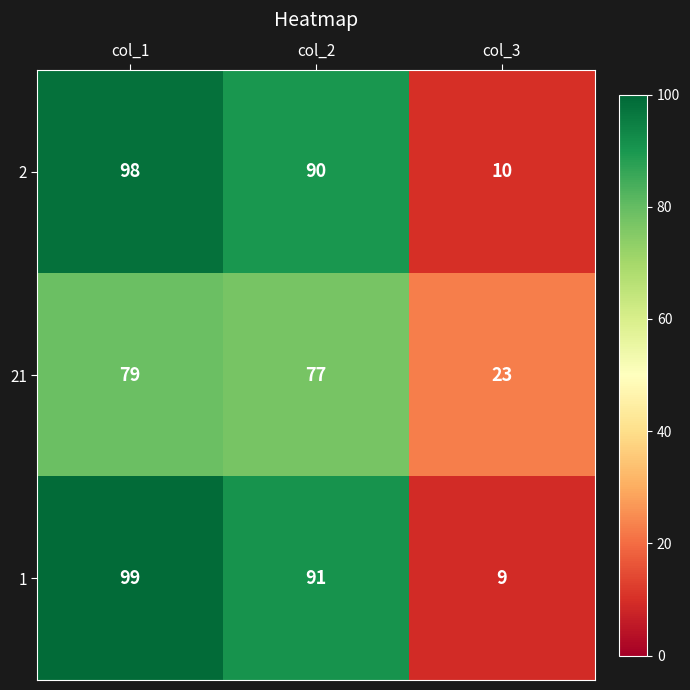

The value of 21 at col_2 is 105. True or false?

False